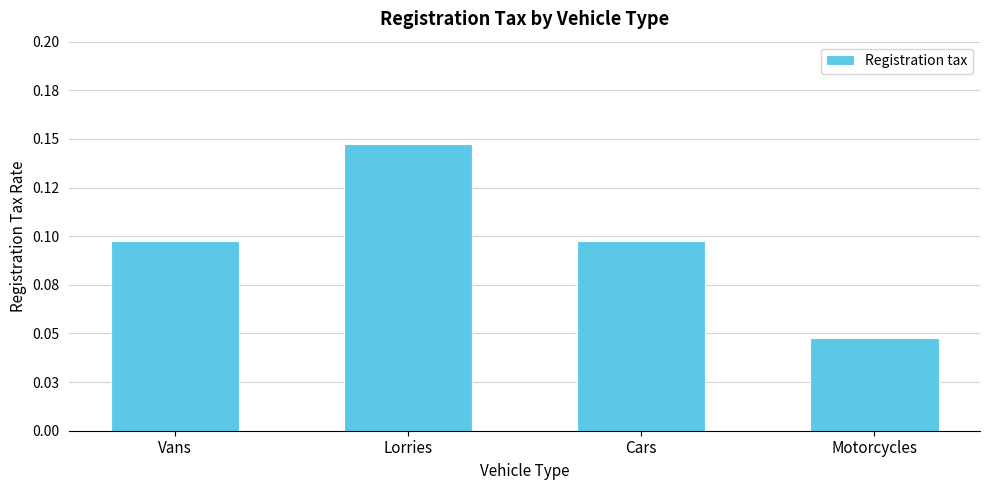

Does the chart contain any negative values?

No